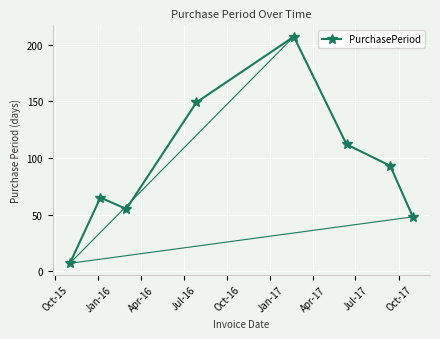

How many data points are less than 93?

4